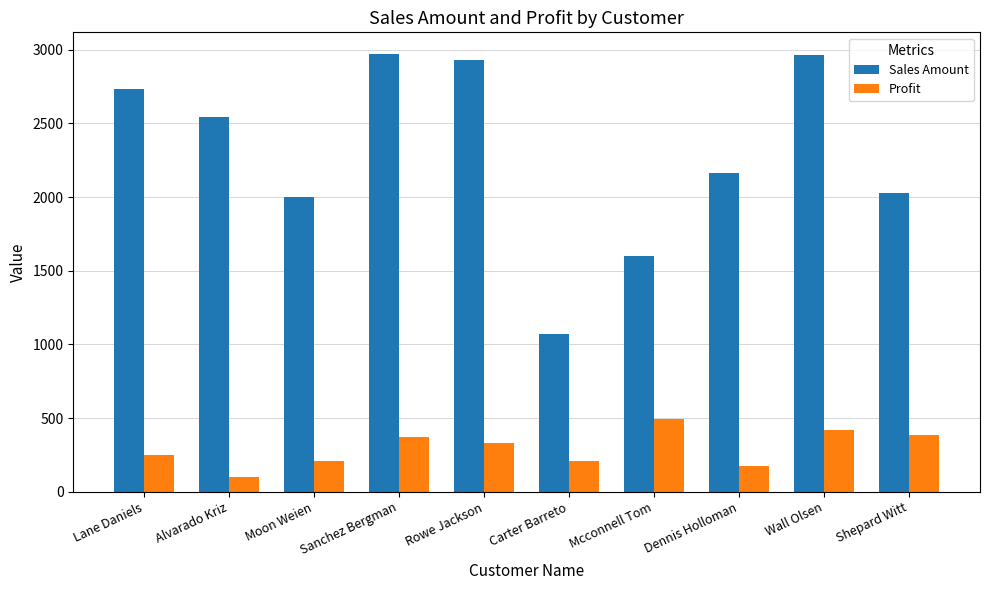

What is the total value across all series at Rowe Jackson?

3259